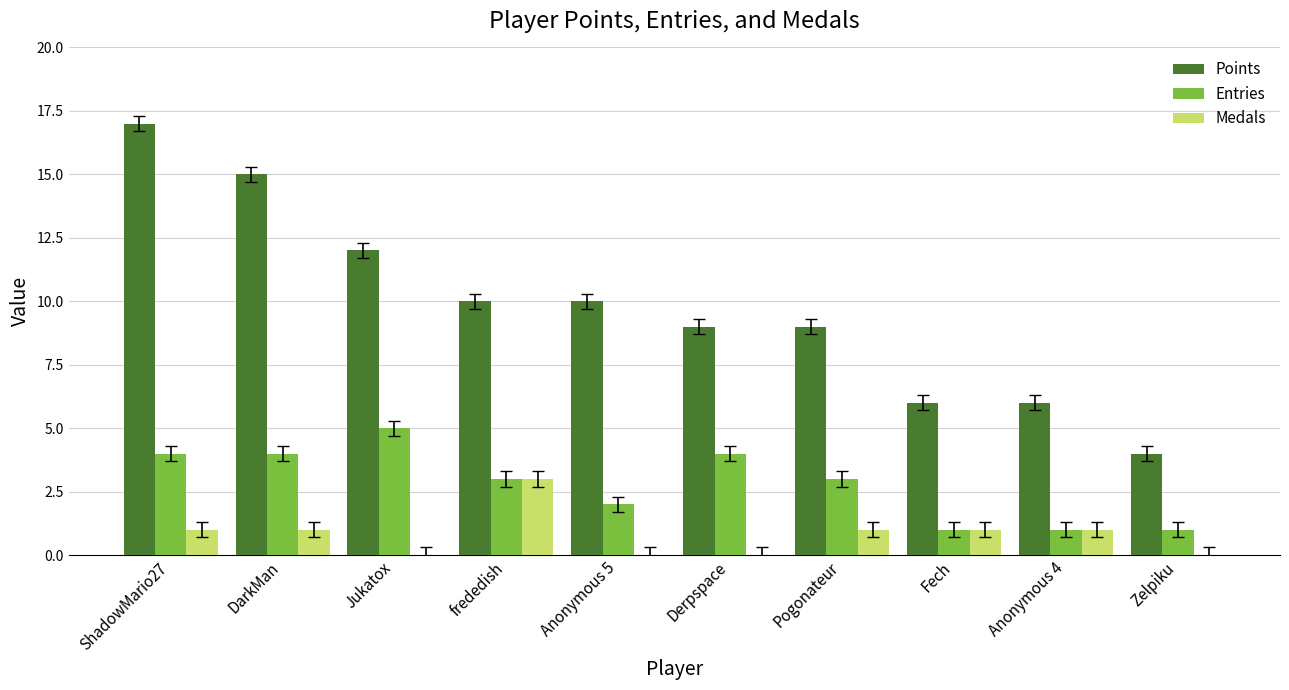

Reading right to left, transcribe all the data shown in this chart.

Points: 4	6	6	9	9	10	10	12	15	17
Entries: 1	1	1	3	4	2	3	5	4	4
Medals: 0	1	1	1	0	0	3	0	1	1